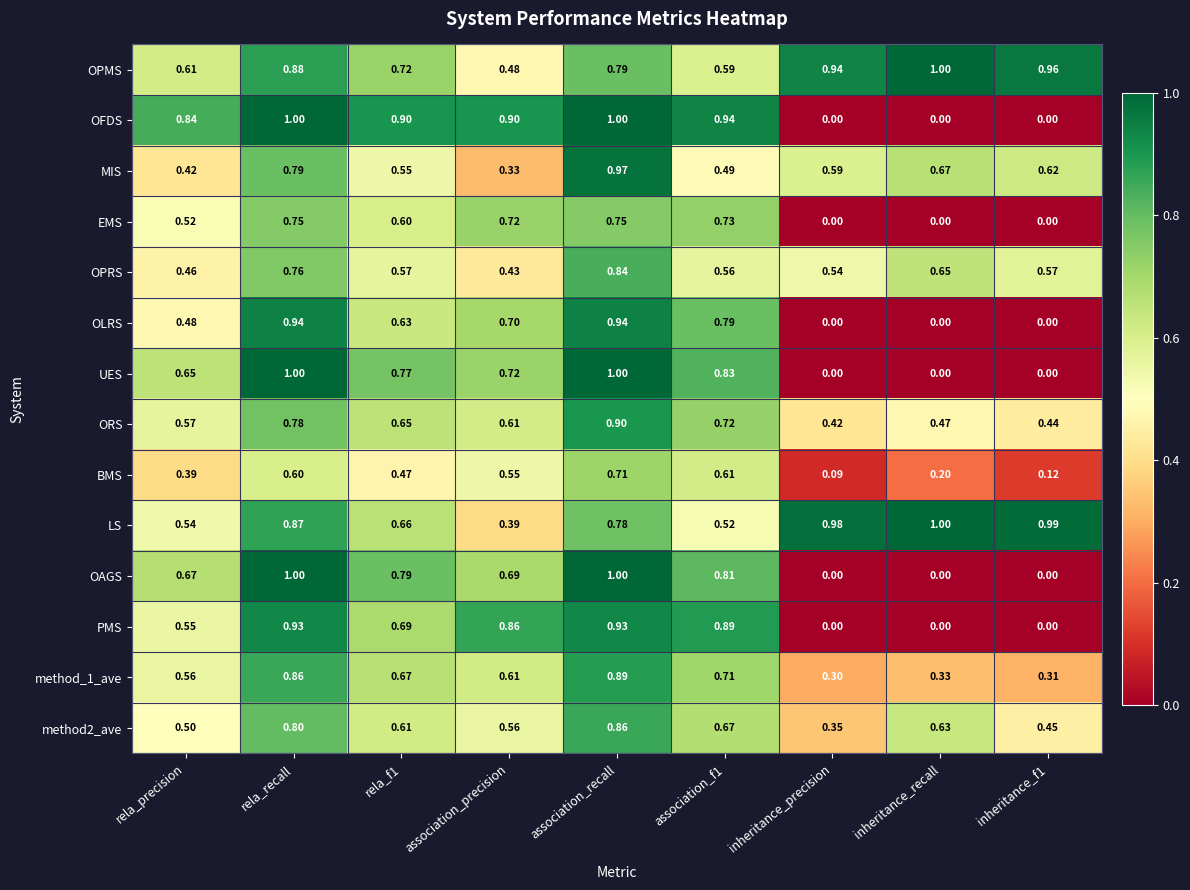

Between association_recall and association_f1, which series saw the biggest shift?

MIS